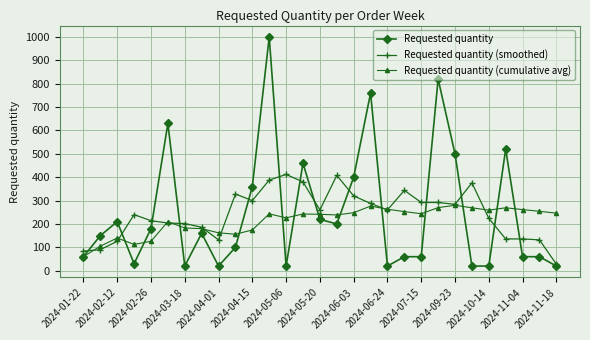

How many lines are shown in the chart?

3